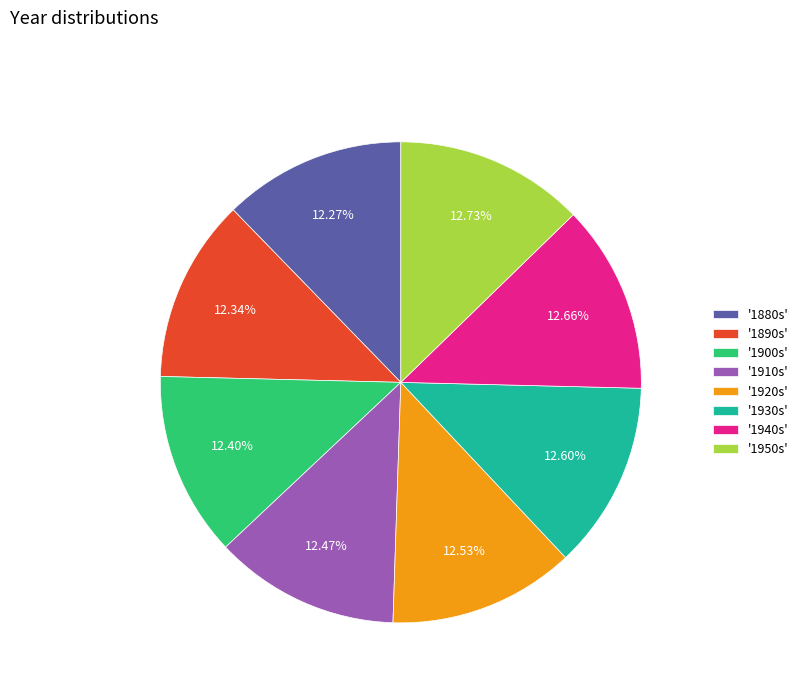

Combined, do '1910s' and '1900s' account for over 50%?

No